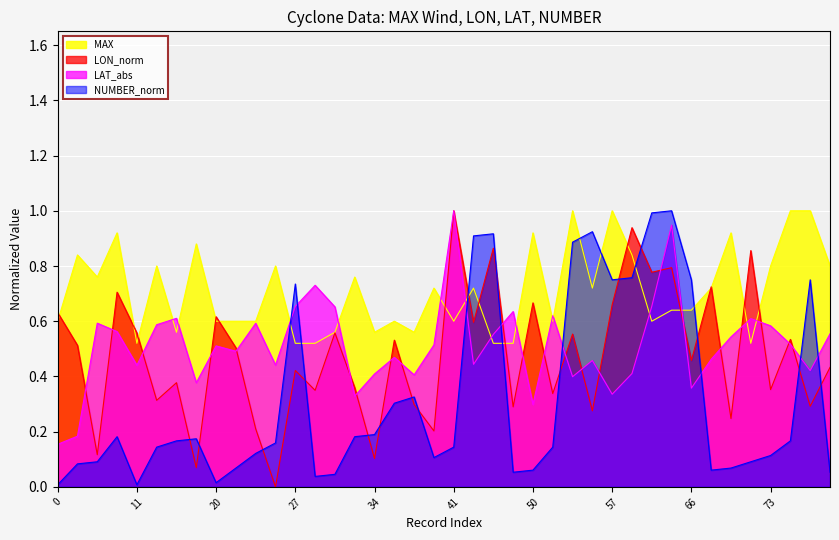

At which label is MAX closest to 0?

11